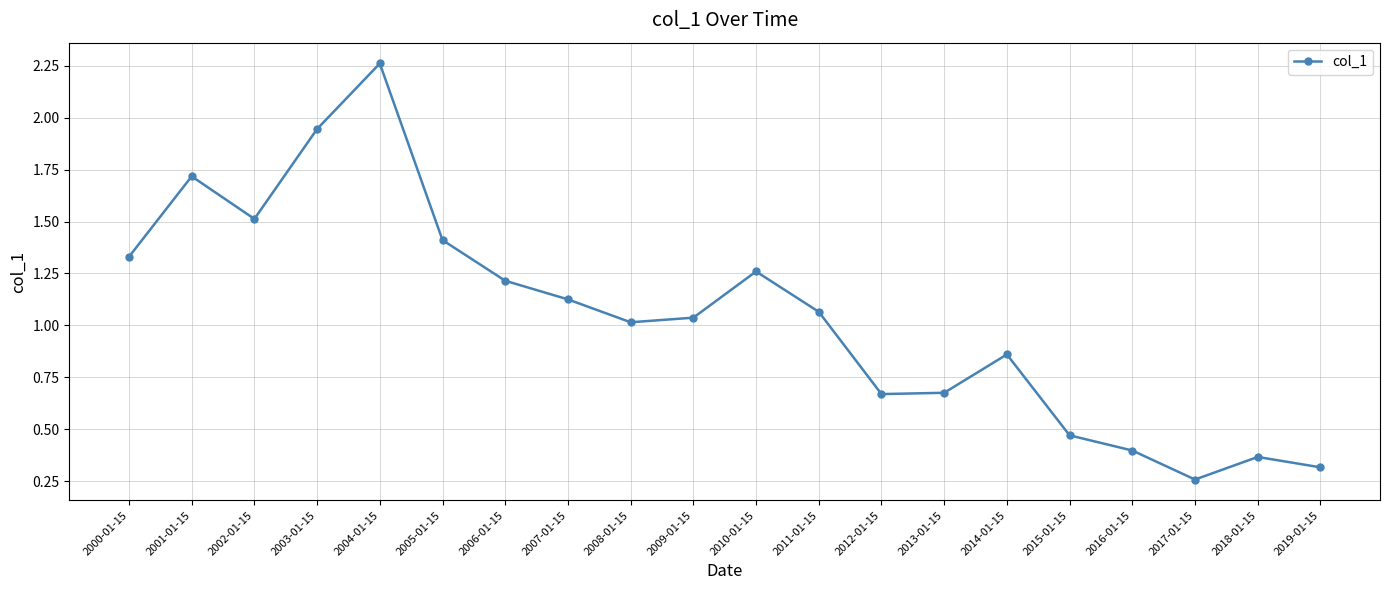

What is the change in value from 2010-01-15 to 2018-01-15?

-0.9